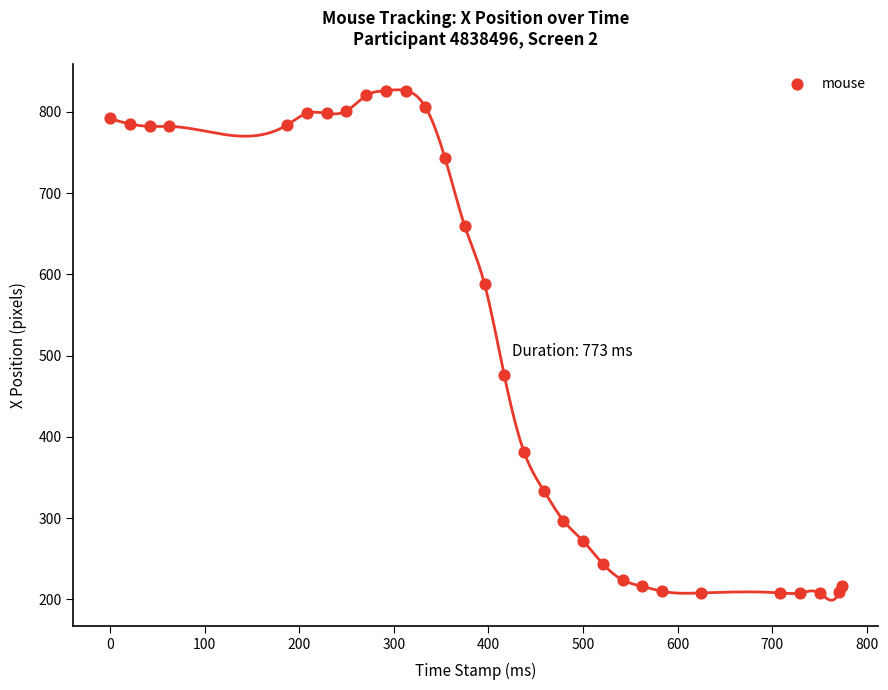

What Y value in the scatter plot is closest to 517?

476